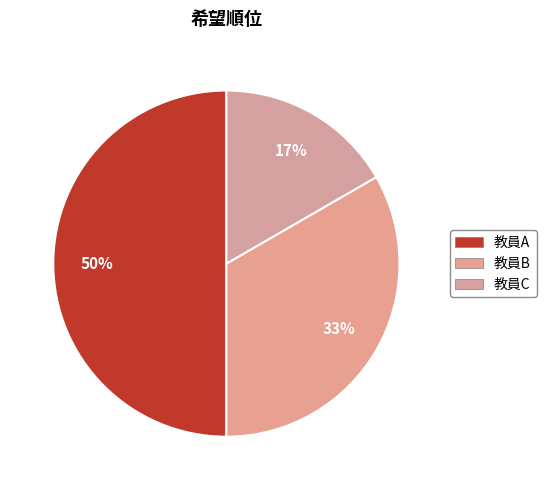

Is it true that 教員C is 31% of the pie?

False